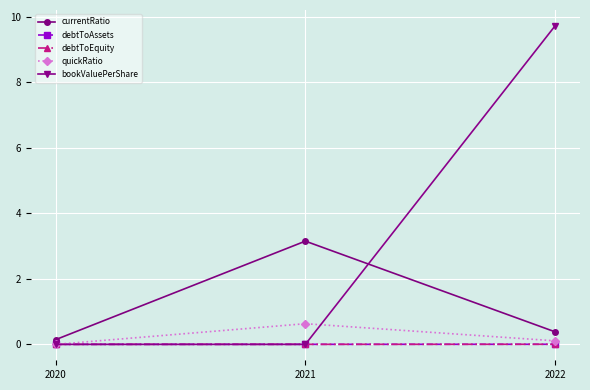

What is the greatest value displayed?

9.7